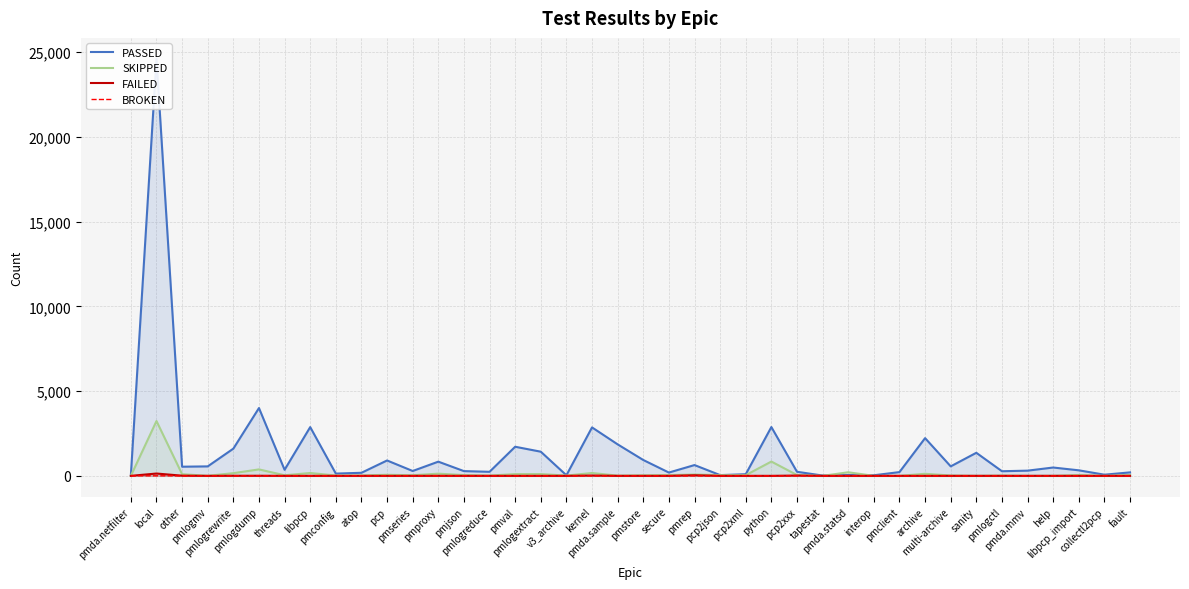

At which label does FAILED reach its peak?

local